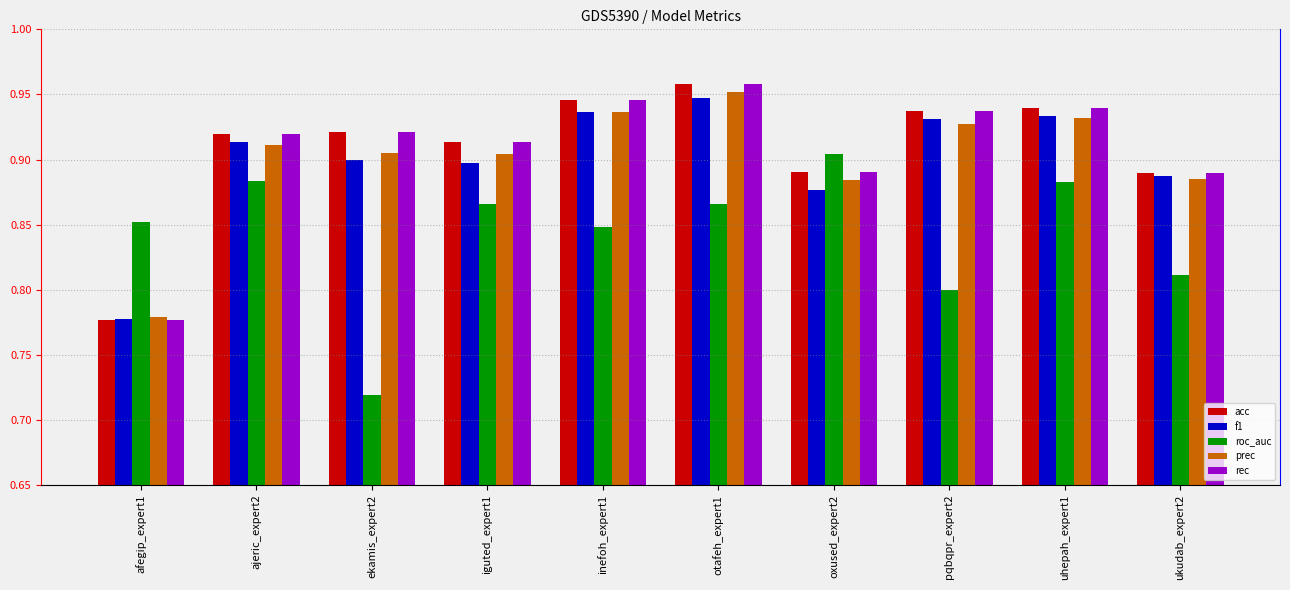

What is the difference between the highest and lowest values at uhepah_expert1?

0.1